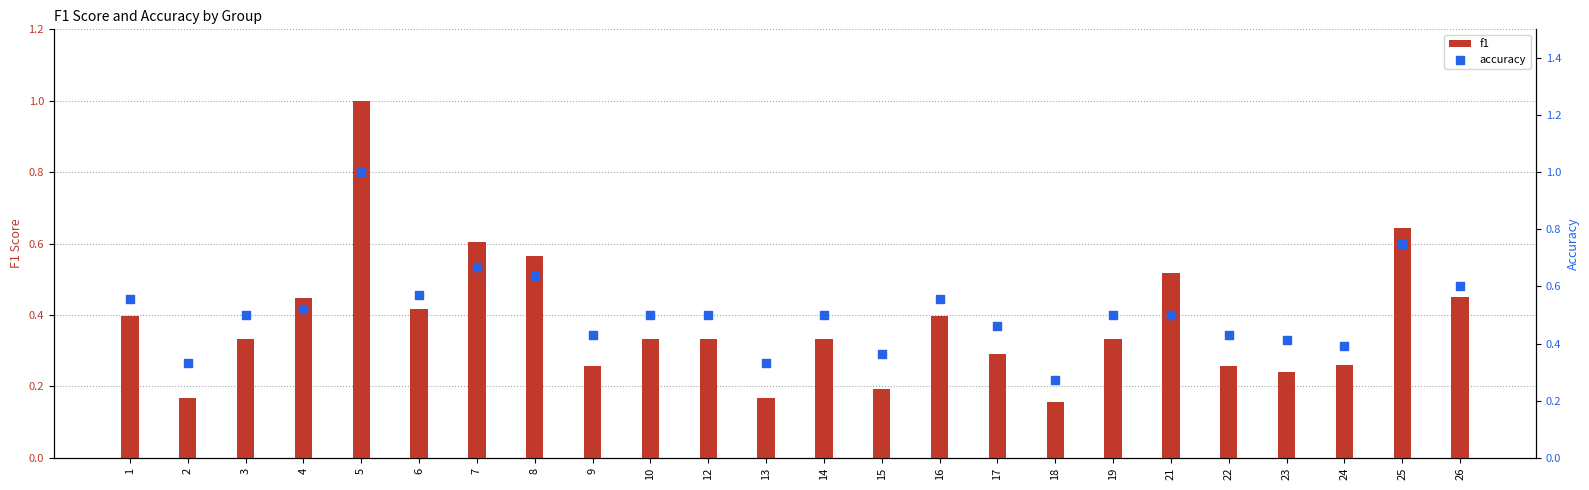

At which category is the sum across all series the highest?

5